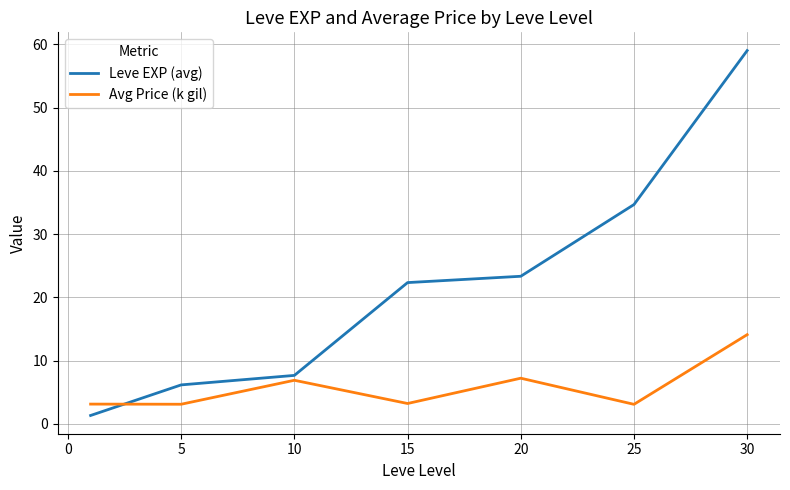

Which series ends up on top after the final intersection of Leve EXP (avg) and Avg Price (k gil)?

Leve EXP (avg)